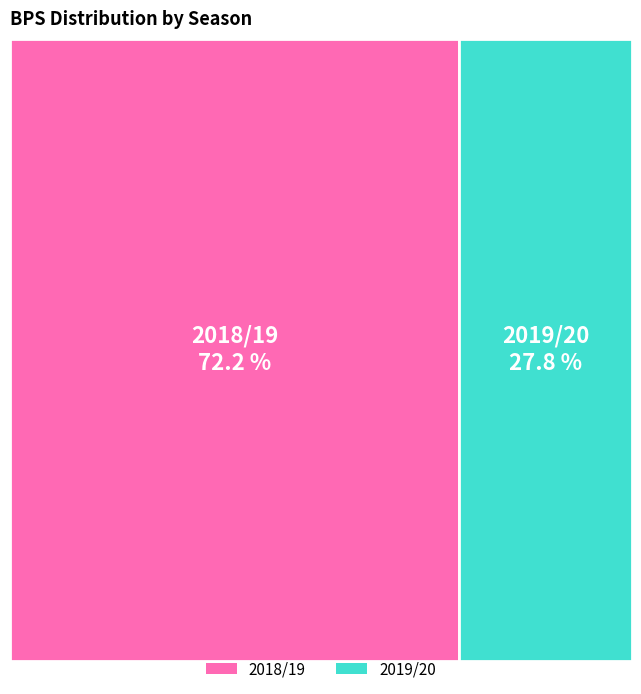

What is the majority slice?

2018/19